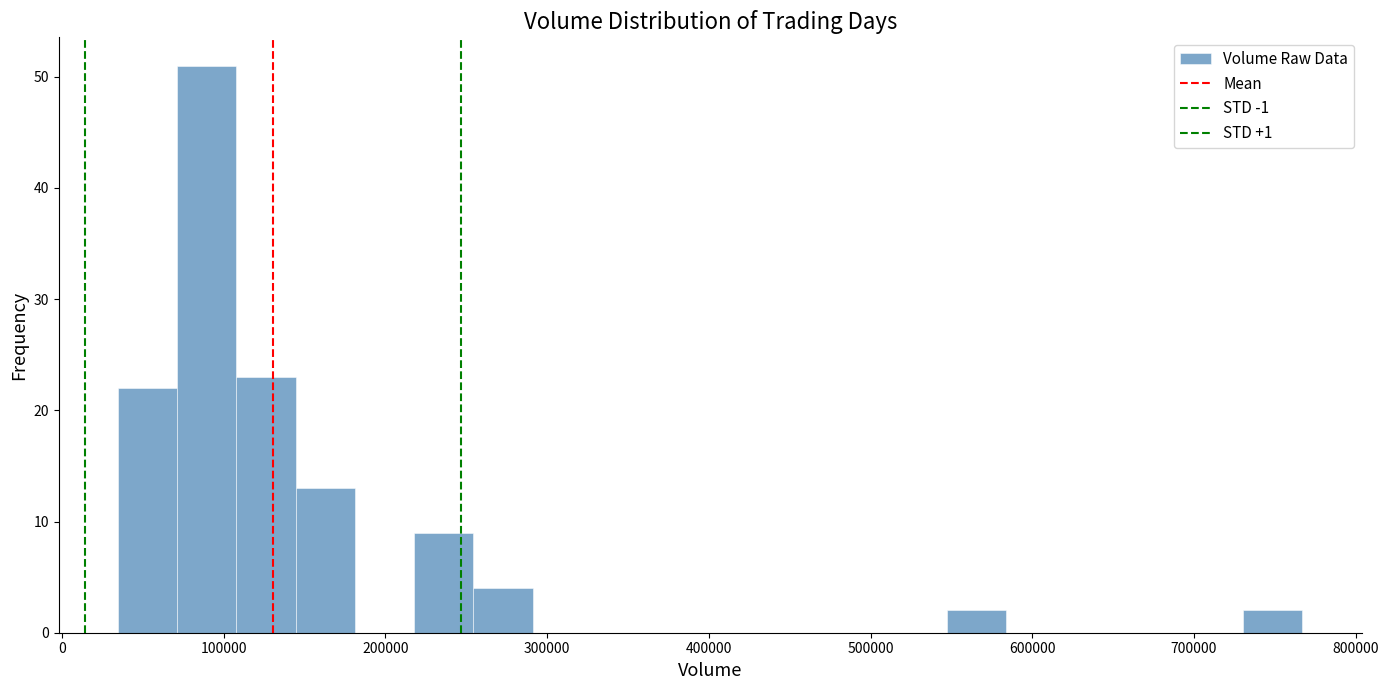

Read against the x-axis, roughly where is the centre of the tallest bar?

90000